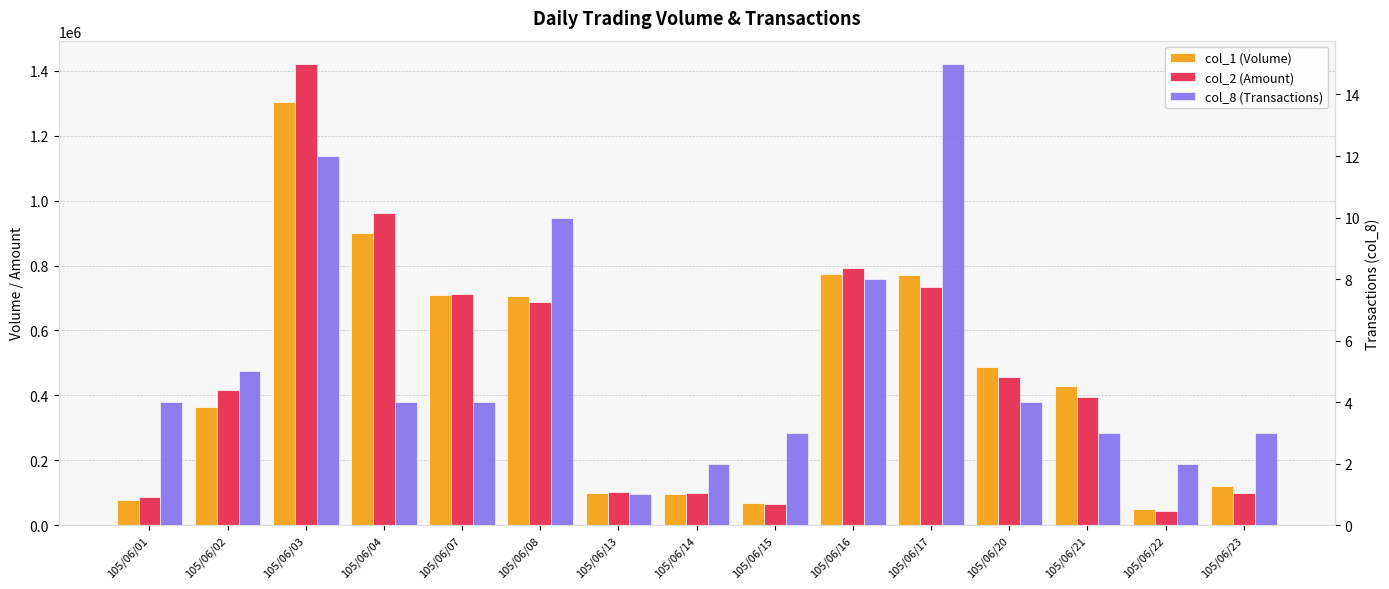

What is the greatest value displayed?

1422190